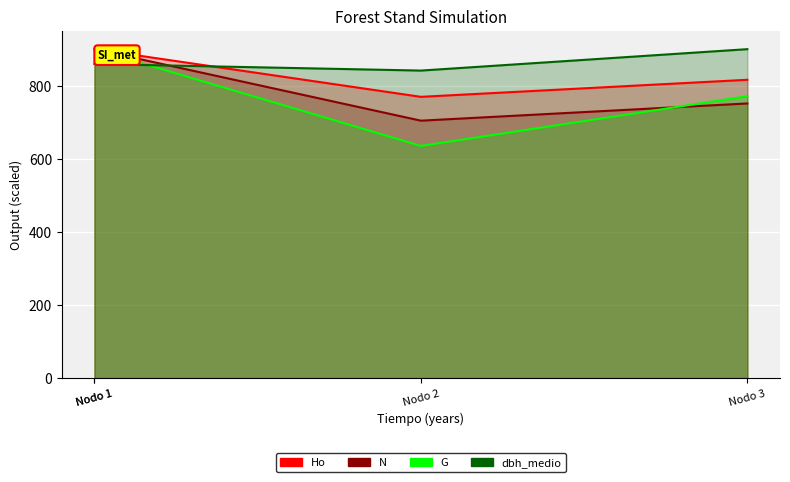

At which category is the sum across all series the highest?

Nodo 1